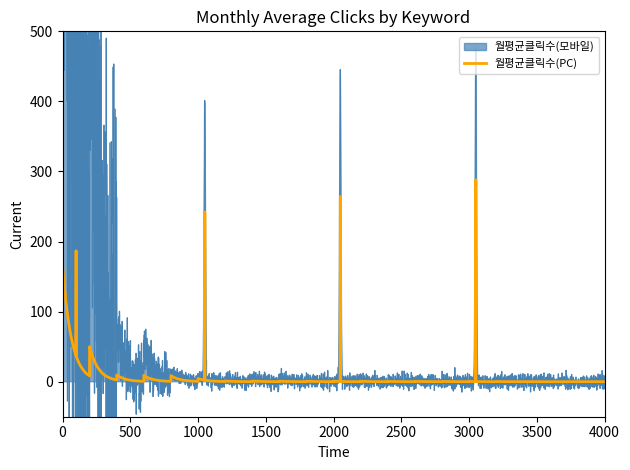

What is the greatest value displayed?

1792.2